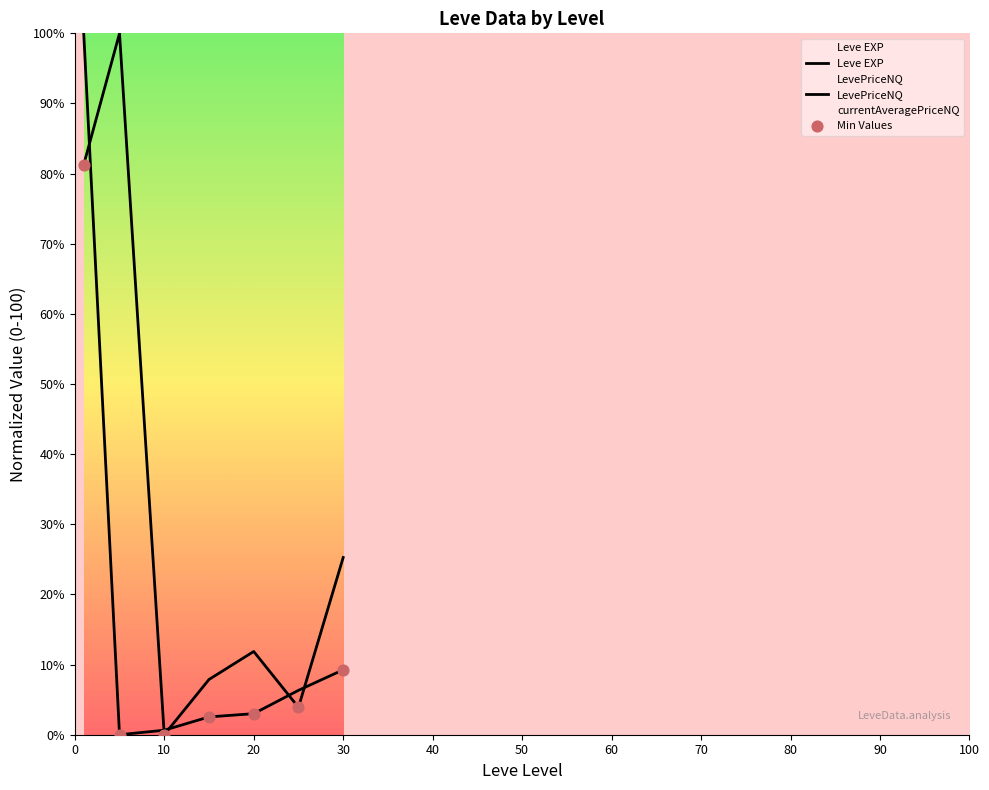

Which series reaches the minimum Y coordinate?

Leve EXP